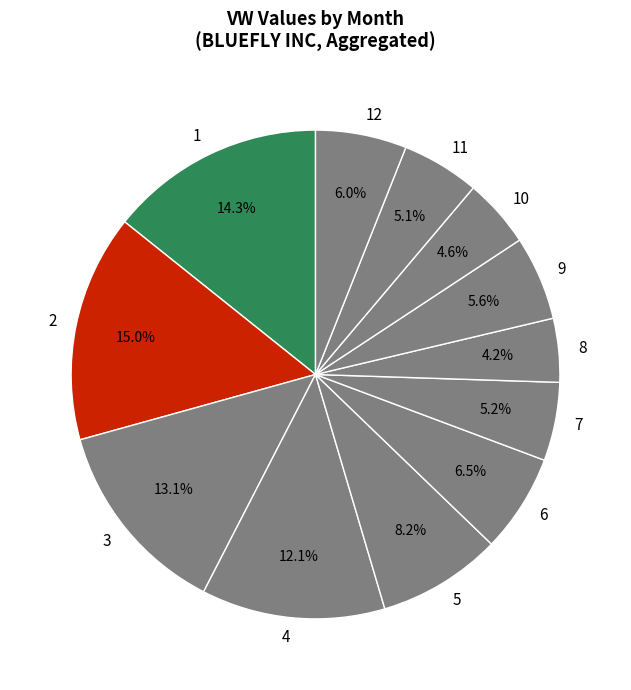

How many segments does this pie chart have?

12